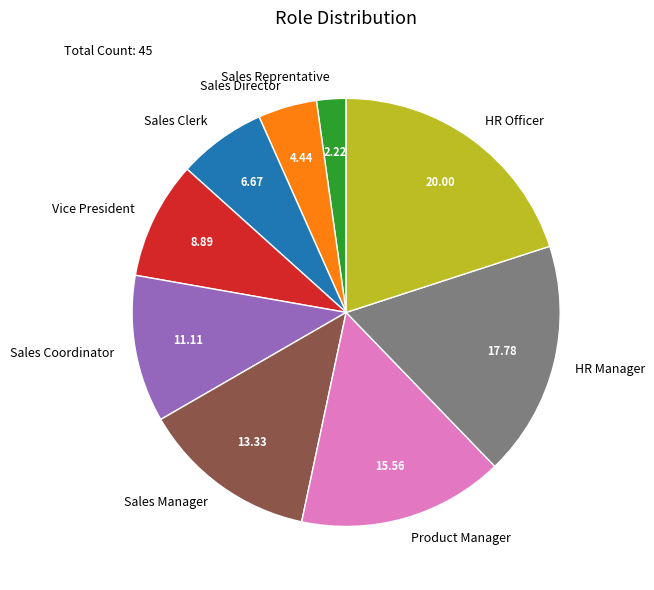

How many slices are in this pie chart?

9